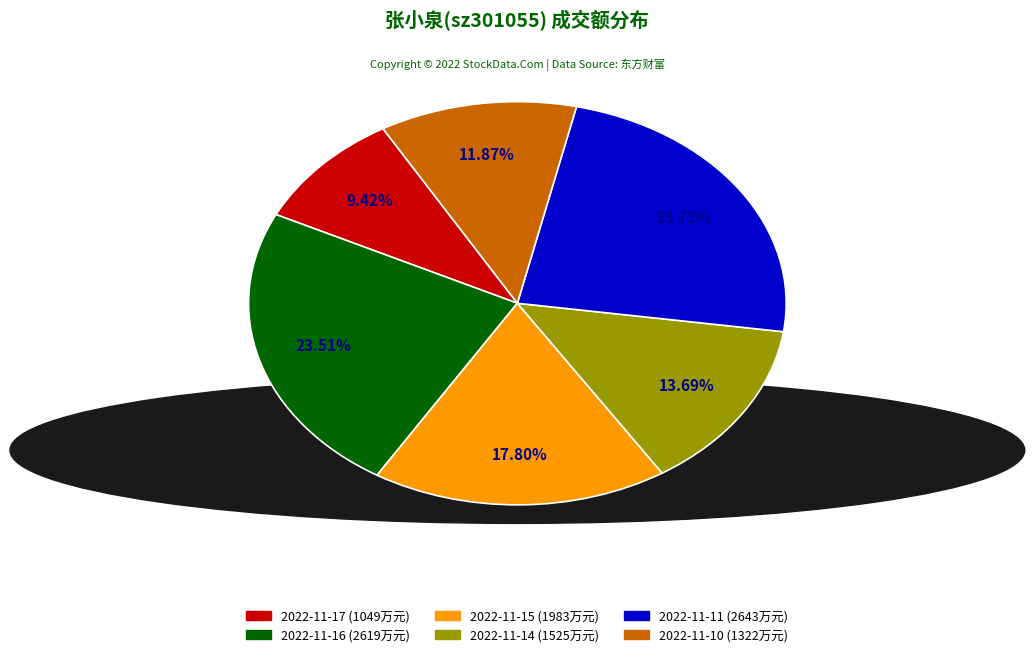

How many slices are in this pie chart?

6